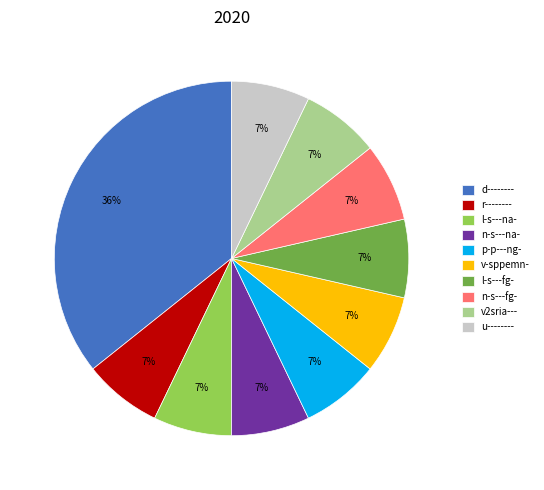

Does any single category account for the majority?

No